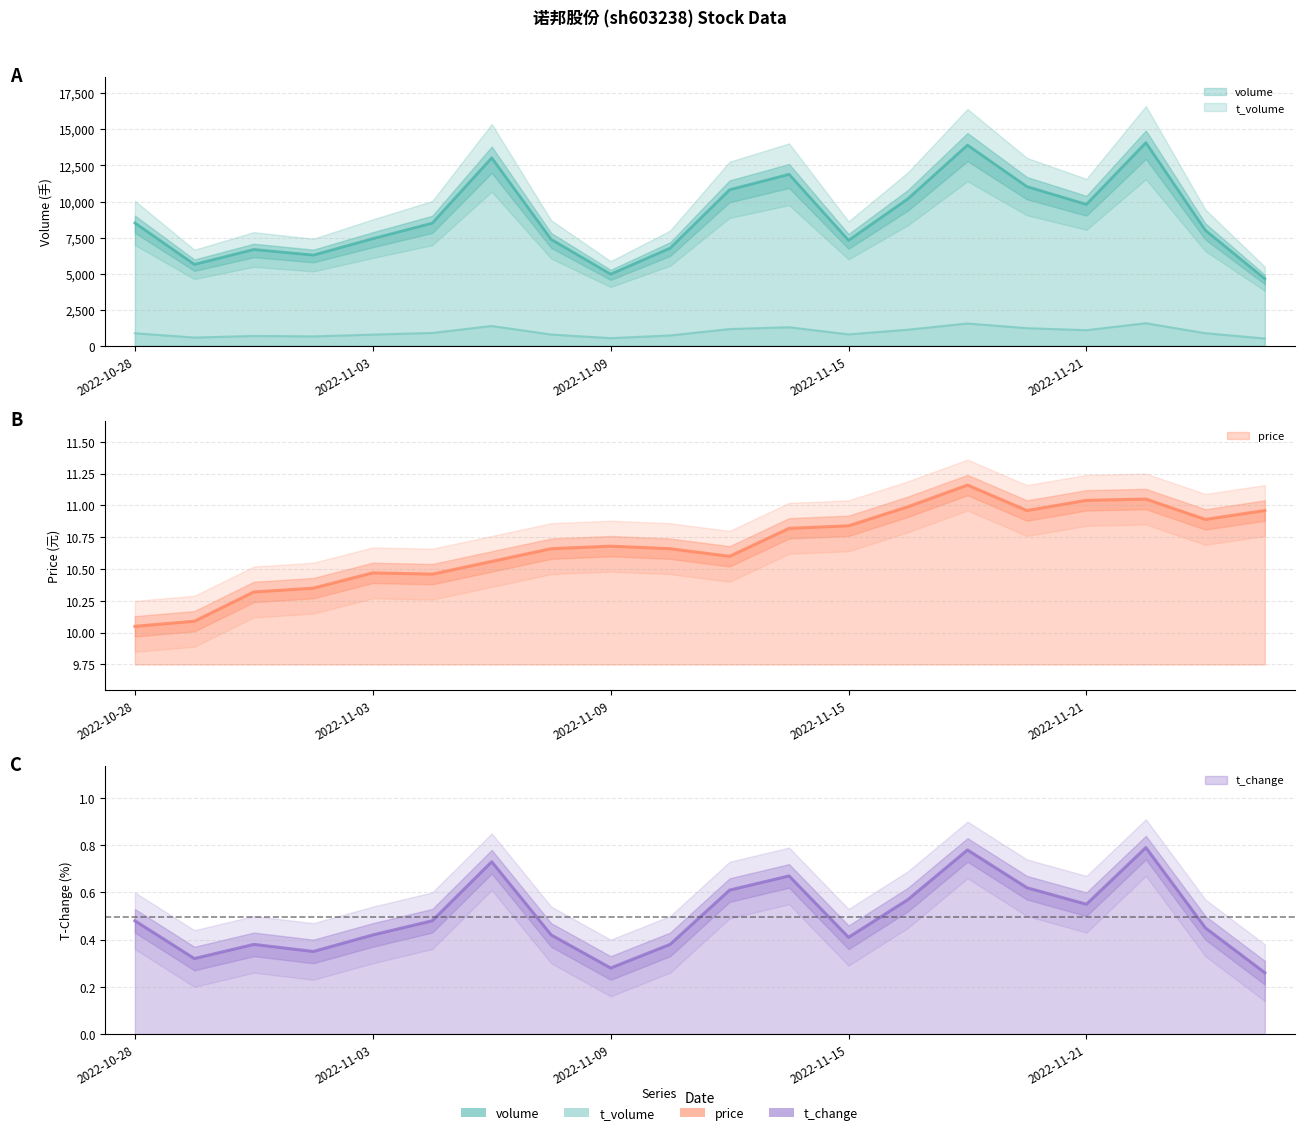

What is the difference between the maximum and minimum values in the t_volume series?

1057.0